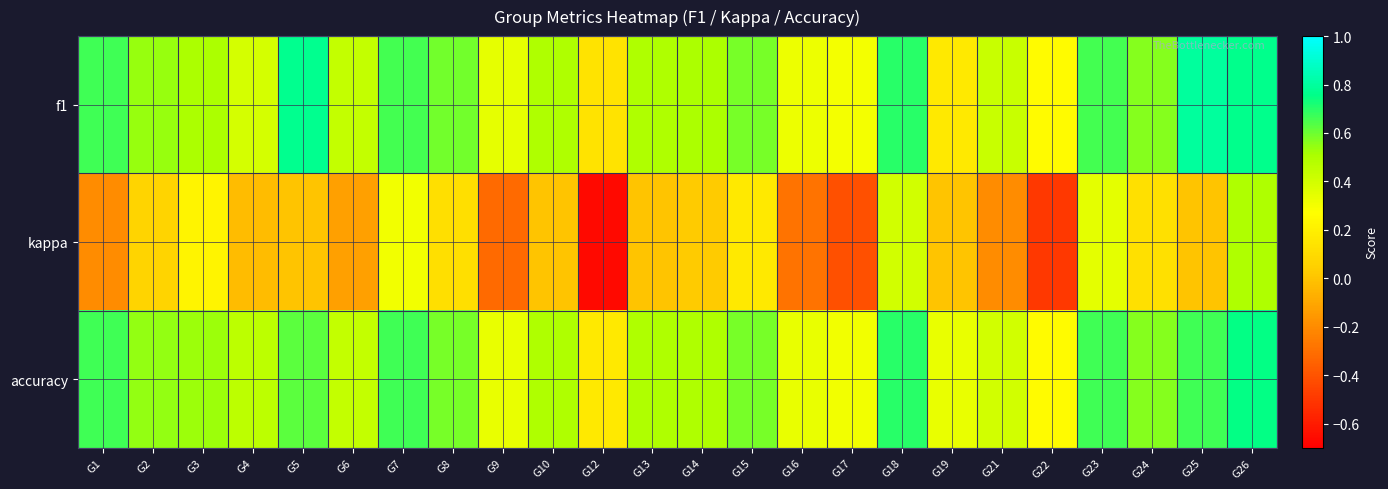

Reading left to right, list all the values displayed in this chart.

f1: G1=0.7	G2=0.5	G3=0.5	G4=0.4	G5=0.8	G6=0.4	G7=0.7	G8=0.6	G9=0.3	G10=0.5	G12=0.1	G13=0.5	G14=0.5	G15=0.6	G16=0.3	G17=0.3	G18=0.7	G19=0.2	G21=0.4	G22=0.2	G23=0.7	G24=0.6	G25=0.8	G26=0.8
kappa: G1=-0.2	G2=0.1	G3=0.2	G4=-0.0	G5=0.0	G6=-0.1	G7=0.3	G8=0.1	G9=-0.3	G10=0.0	G12=-0.7	G13=0.0	G14=0.0	G15=0.2	G16=-0.3	G17=-0.4	G18=0.4	G19=0.0	G21=-0.2	G22=-0.5	G23=0.3	G24=0.1	G25=0.0	G26=0.5
accuracy: G1=0.7	G2=0.5	G3=0.5	G4=0.5	G5=0.6	G6=0.4	G7=0.7	G8=0.6	G9=0.3	G10=0.5	G12=0.2	G13=0.5	G14=0.5	G15=0.6	G16=0.3	G17=0.3	G18=0.7	G19=0.3	G21=0.4	G22=0.2	G23=0.7	G24=0.6	G25=0.7	G26=0.8